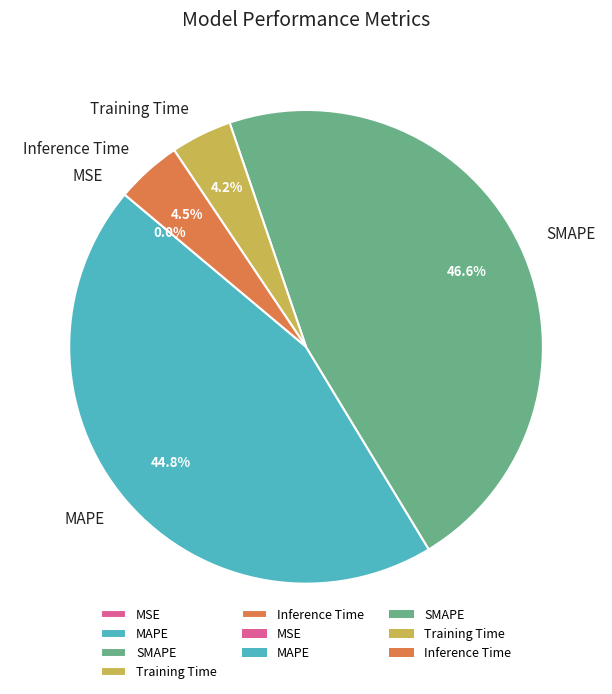

Between MAPE and Training Time, which is larger?

MAPE